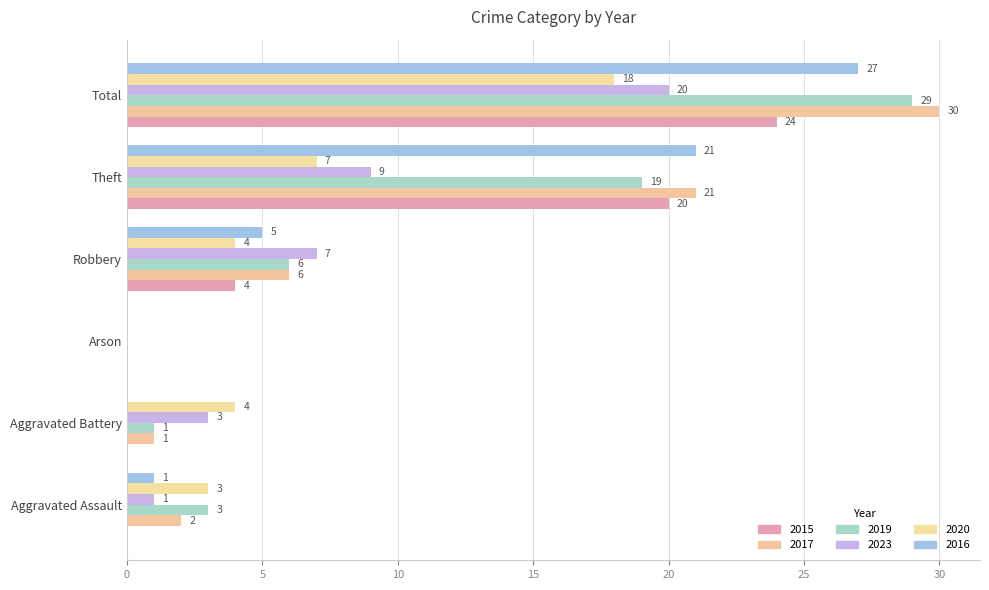

Is the value of 2019 at Total greater than the value of 2023 at Aggravated Battery?

Yes